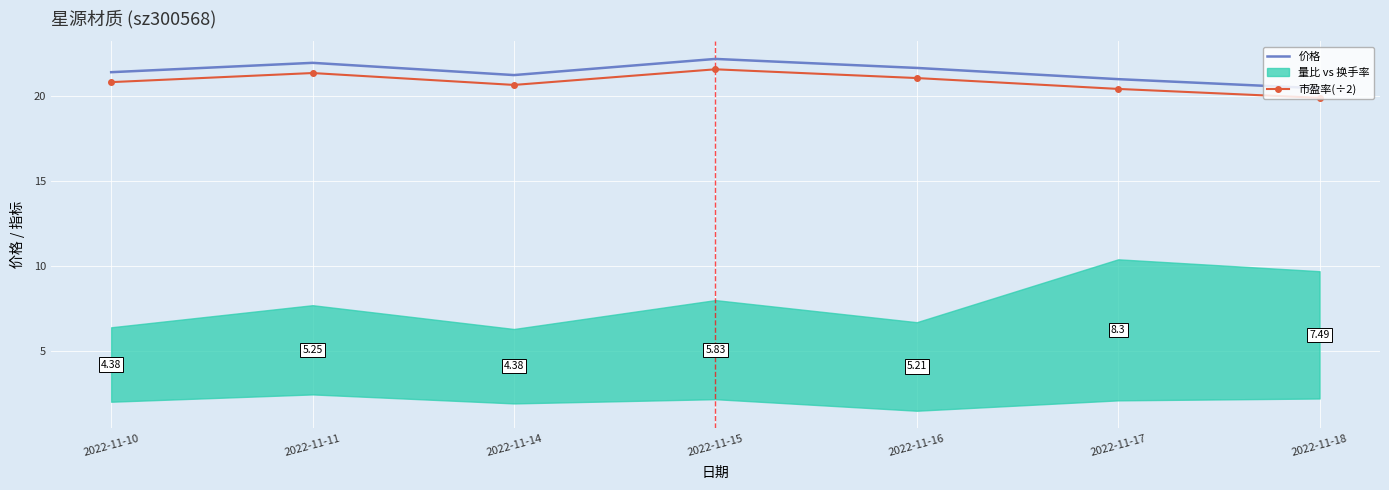

Read the 市盈率(÷2) value at 2022-11-11.

21.4